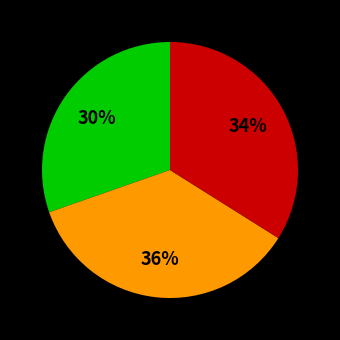

Is there any slice that represents more than half of the pie?

No